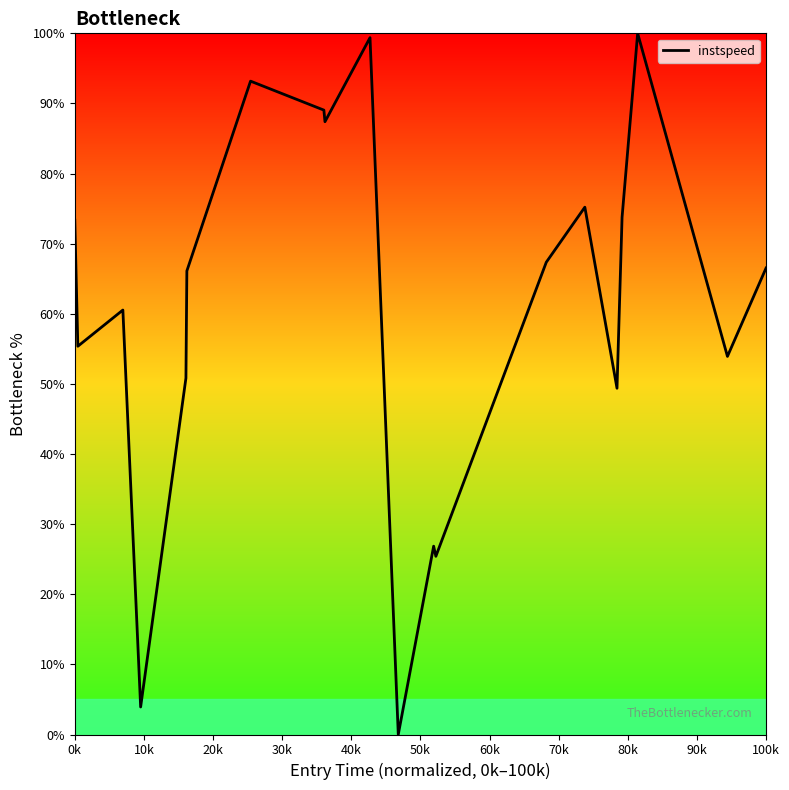

What is the sum of all values?

1217.6